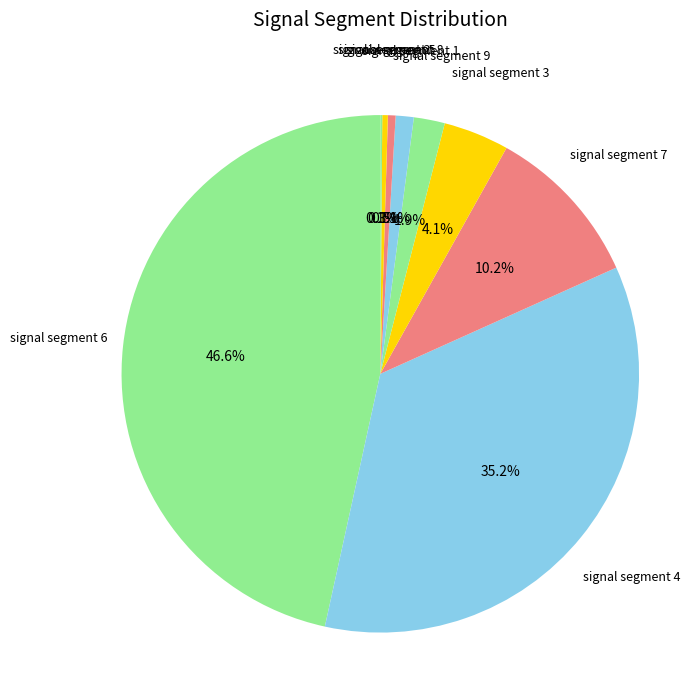

Is there a majority slice in this chart?

No